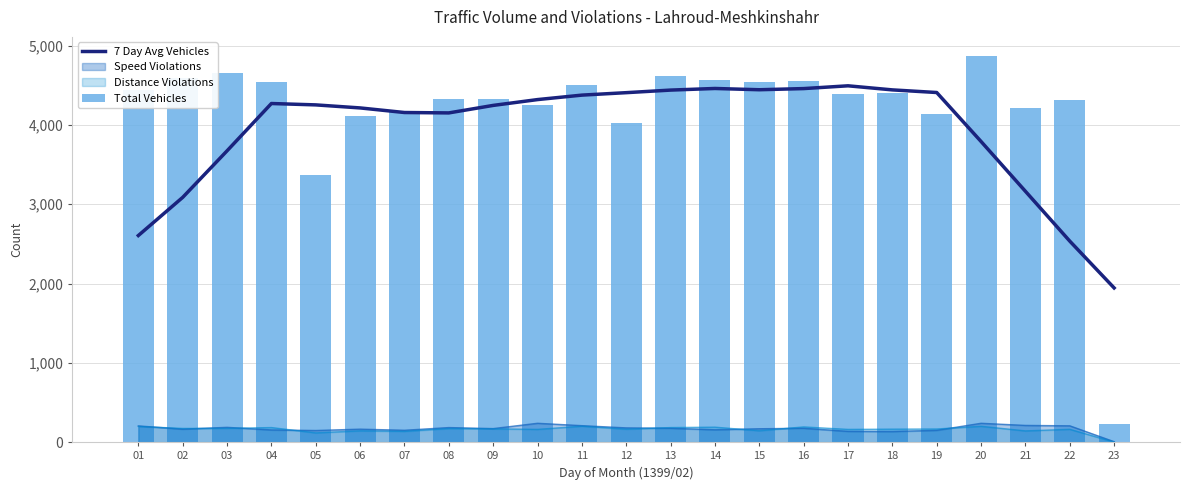

Reading left to right, extract all data points from this chart.

7 Day Avg Vehicles: 2604.9	3085.9	3672.6	4269.3	4252.0	4213.7	4155.9	4150.9	4245.4	4318.9	4375.1	4406.1	4438.6	4459.0	4443.0	4457.6	4492.6	4441.1	4408.0	3790.4	3162.6	2534.4	1944.3
Total Vehicles: 4445.0	4588.0	4657.0	4544.0	3367.0	4107.0	4177.0	4324.0	4320.0	4252.0	4509.0	4029.0	4621.0	4571.0	4541.0	4547.0	4395.0	4397.0	4131.0	4866.0	4211.0	4309.0	224.0